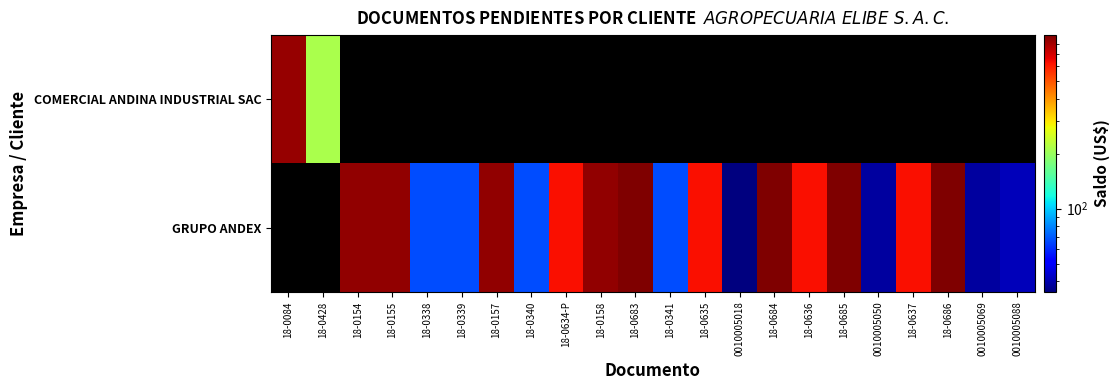

List the series in order of their peak value, lowest first.

COMERCIAL ANDINA INDUSTRIAL SAC, GRUPO ANDEX